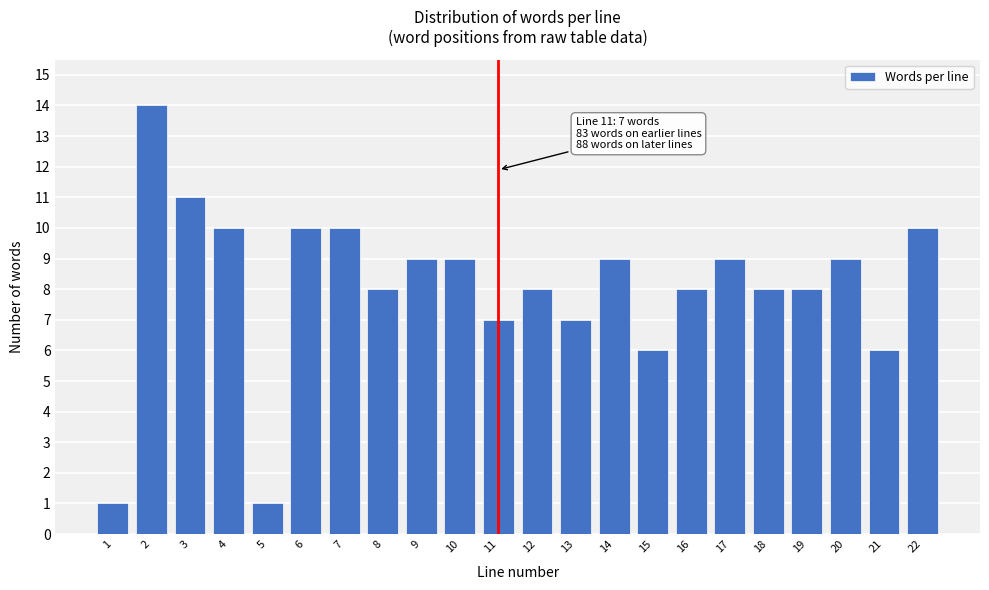

Reading left to right, what are all the values shown in this chart?

1	14	11	10	1	10	10	8	9	9	7	8	7	9	6	8	9	8	8	9	6	10